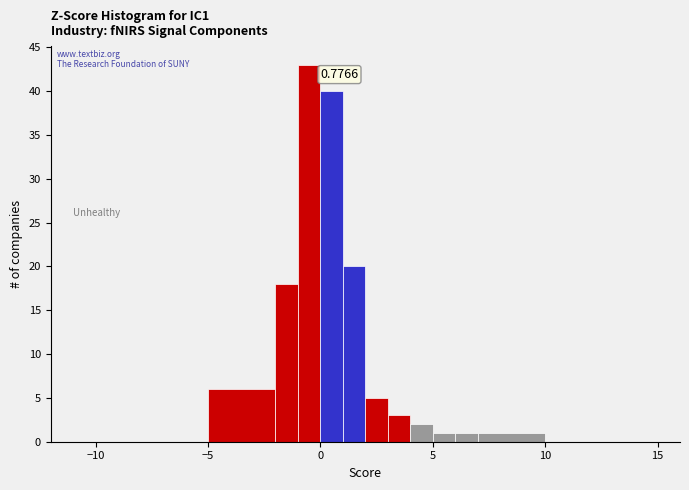

Around what value on the x-axis is the tallest bar? Give the approximate position of its centre, as read against the axis.

-0.5